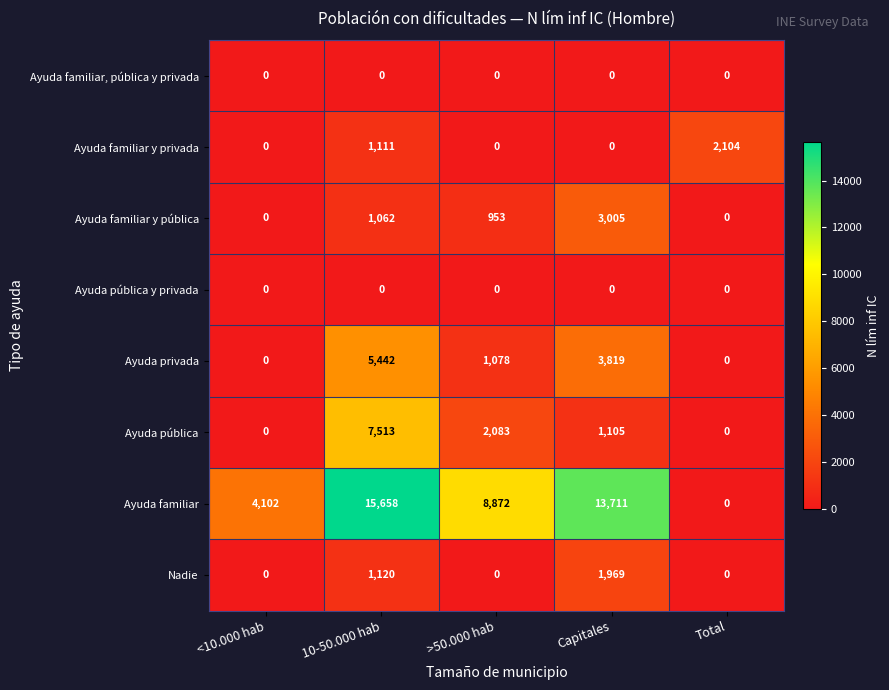

What is the greatest value displayed?

15658